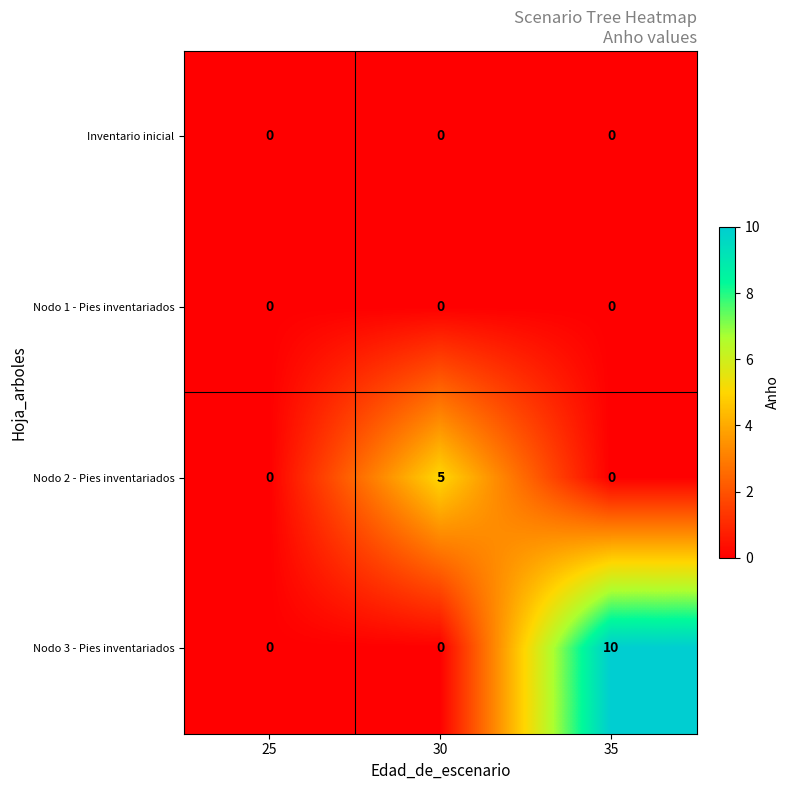

At which category is the sum across all series the highest?

35